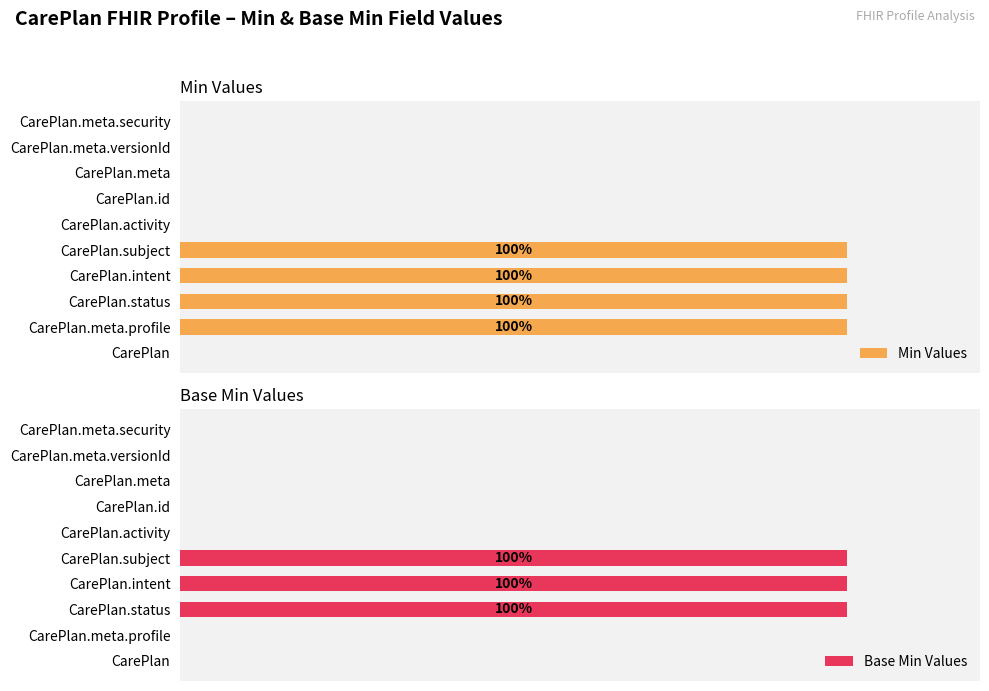

What is the maximum value for Base Min Values?

100